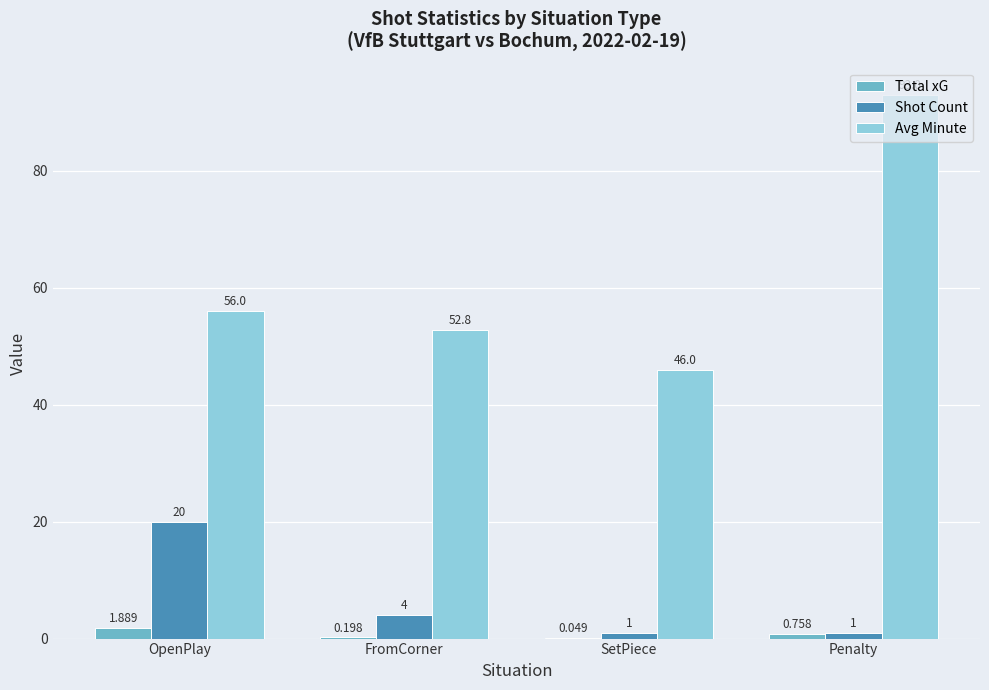

Where does the Shot Count series first go above 4?

OpenPlay